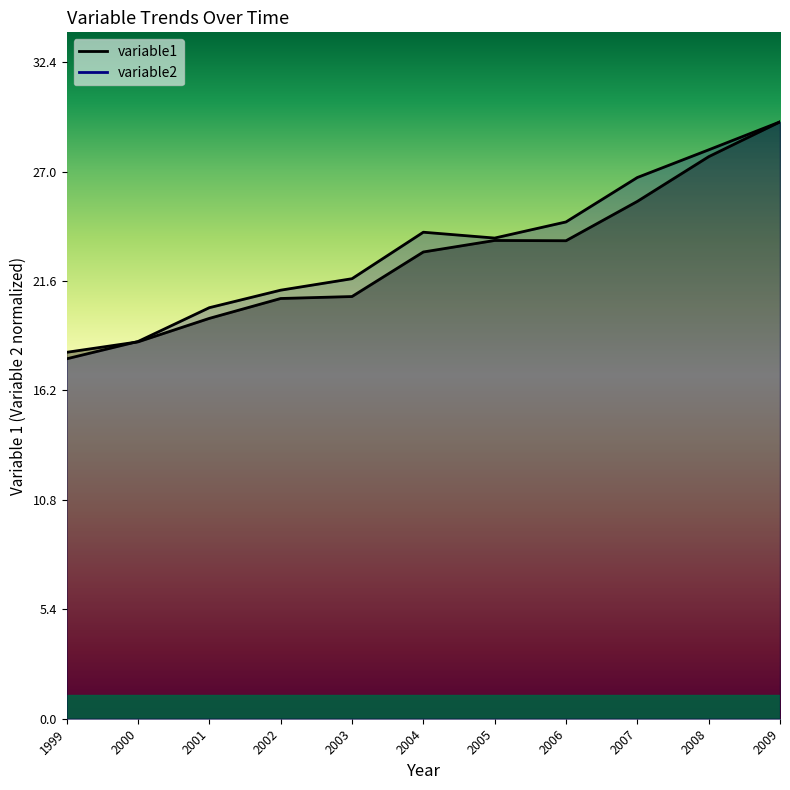

Reading left to right, what are all the values shown in this chart?

variable1: 1999=18.1	2000=18.6	2001=19.8	2002=20.7	2003=20.8	2004=23.0	2005=23.6	2006=23.6	2007=25.5	2008=27.7	2009=29.4
variable2: 1999=17.8	2000=18.6	2001=20.3	2002=21.1	2003=21.7	2004=24.0	2005=23.7	2006=24.5	2007=26.7	2008=28.1	2009=29.4